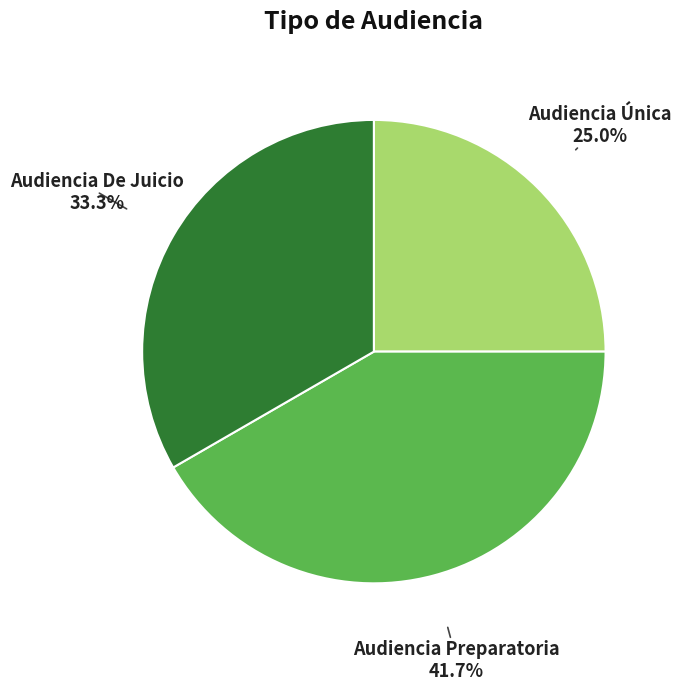

The Audiencia Preparatoria slice represents 27% of the pie. True or false?

False